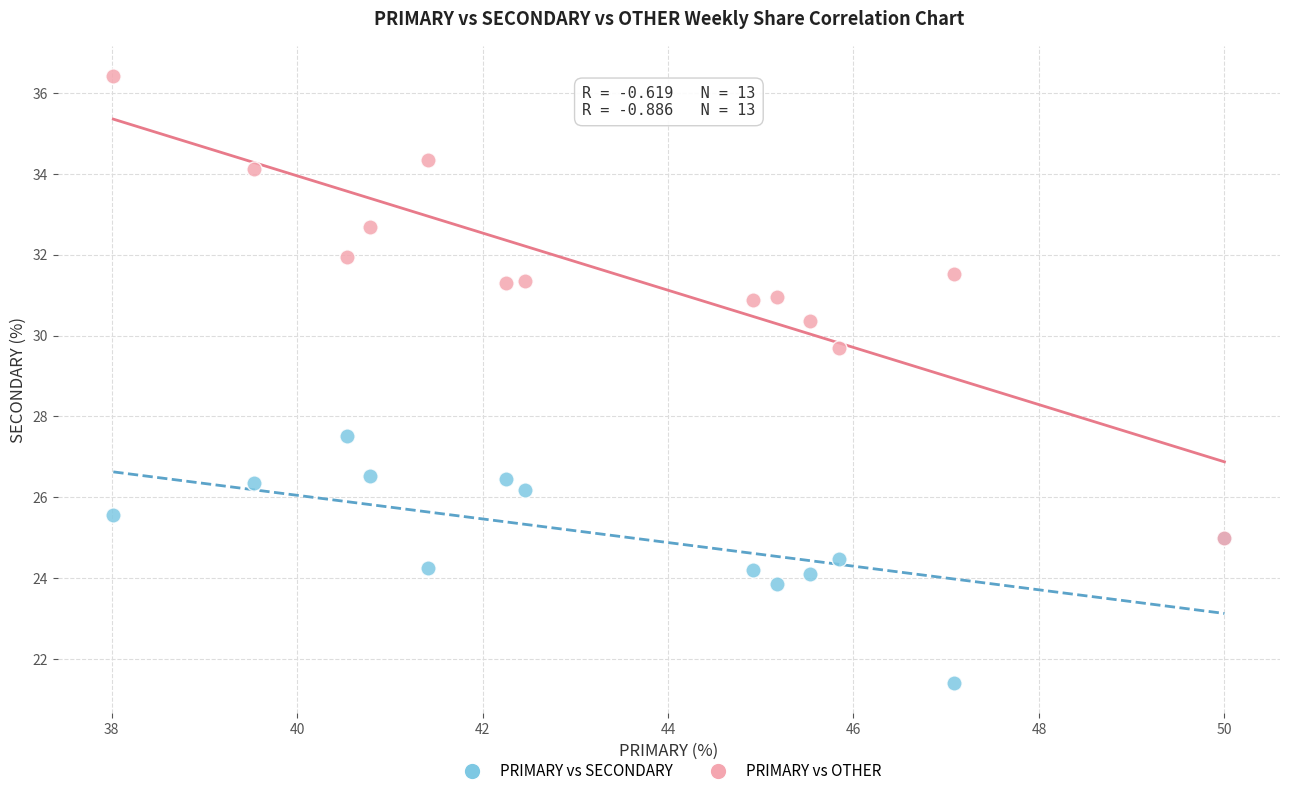

Across all series, what Y value is closest to 28?

27.5